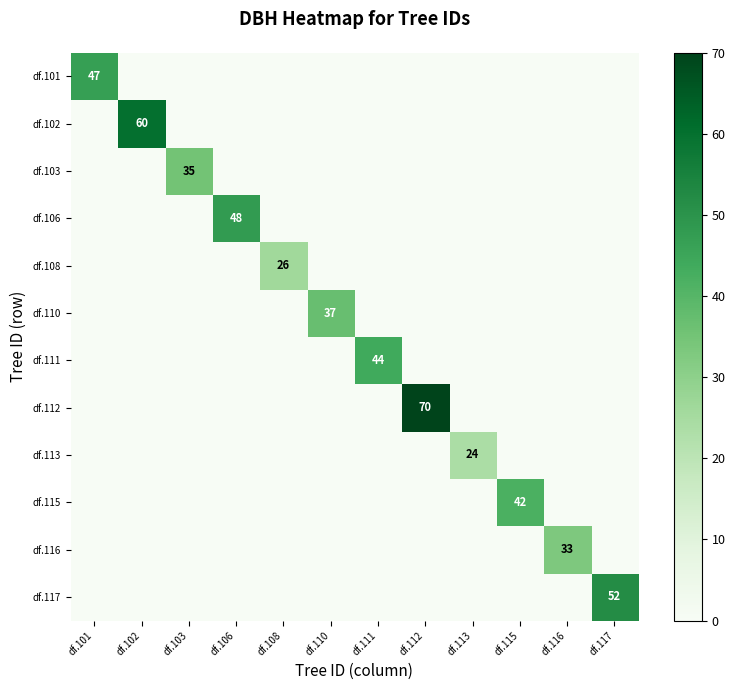

True or false: df.111 has a value of 71 at df.111.

False